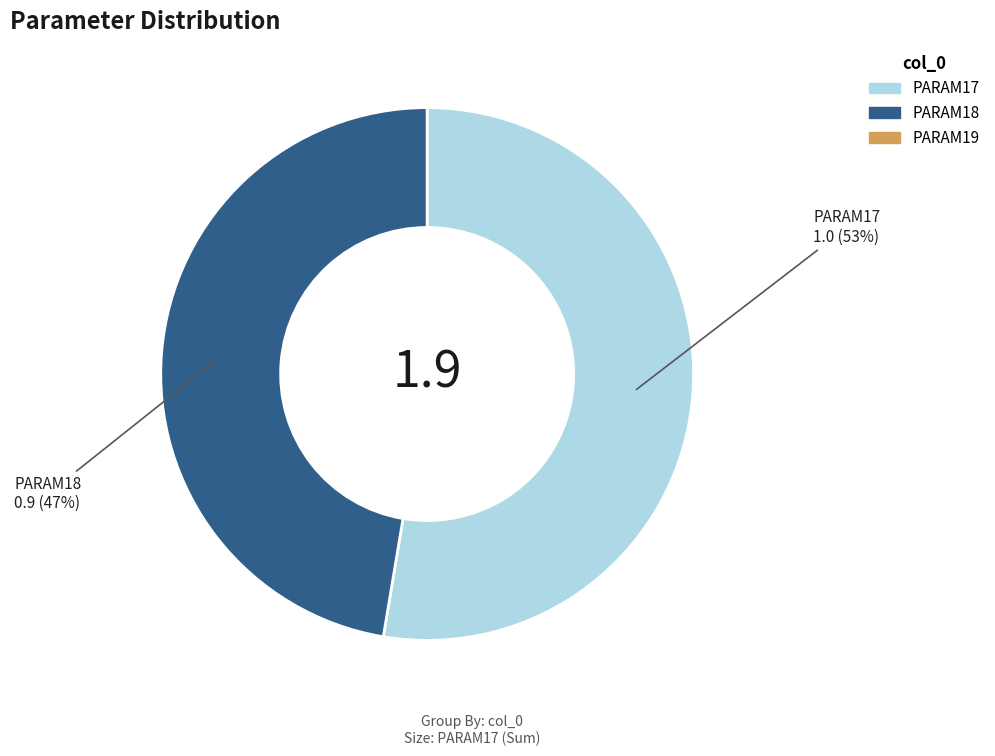

How many slices are in this pie chart?

2